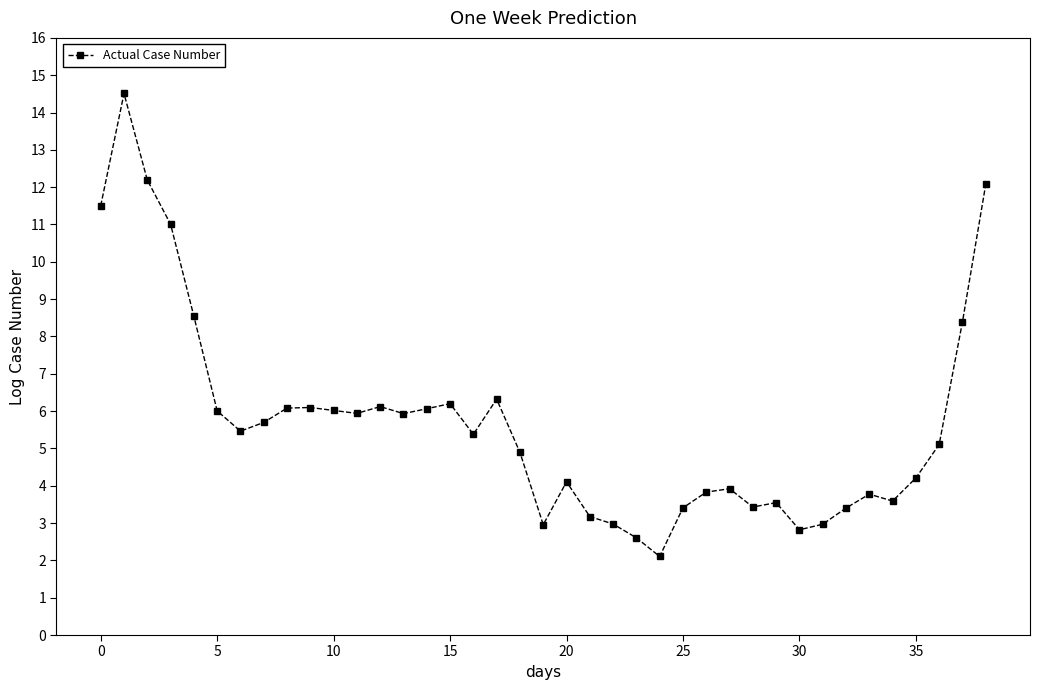

What is the average value?

5.7